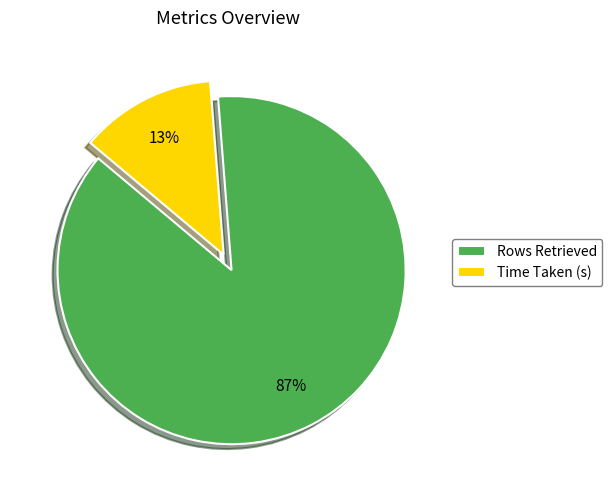

Which category has the biggest portion of the pie?

Rows Retrieved